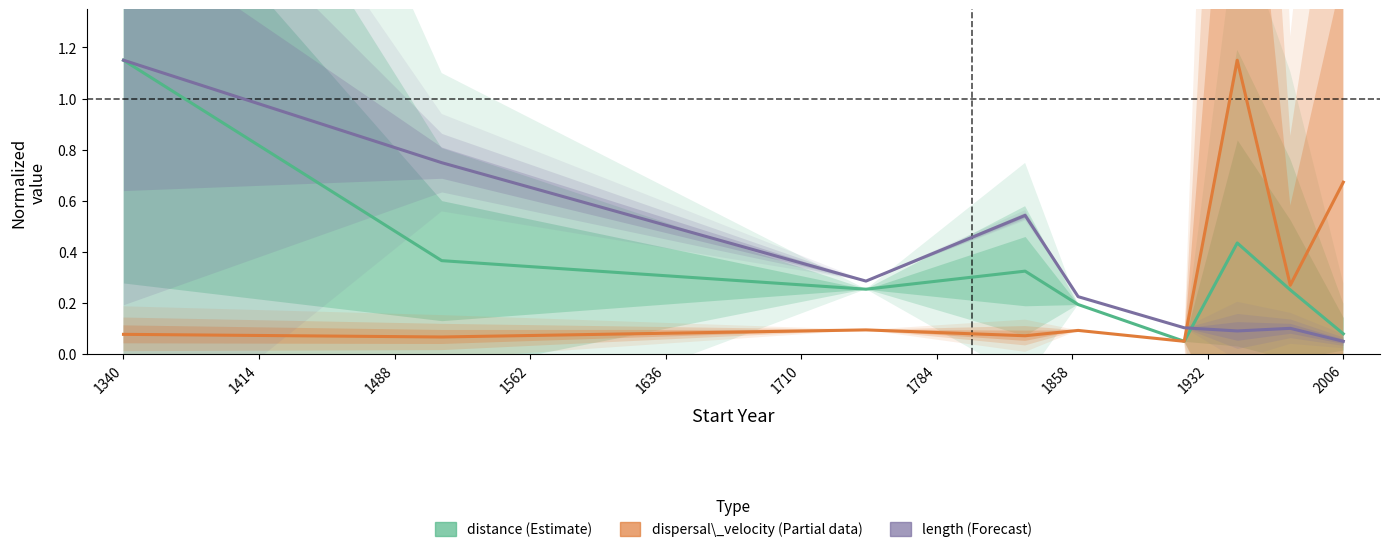

How many lines are shown in the chart?

3